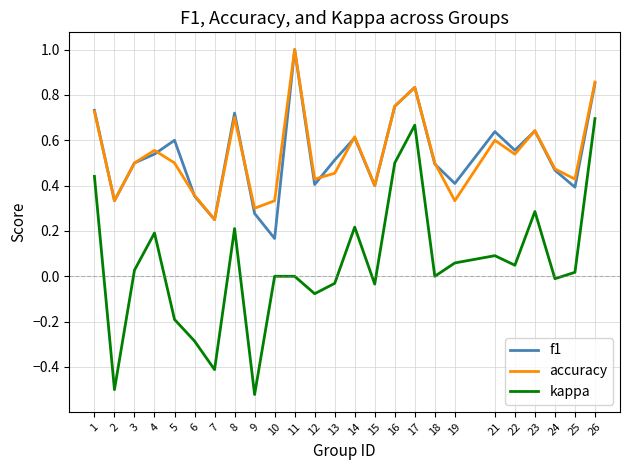

What is the sum of the accuracy values at 5 and 17?

1.3